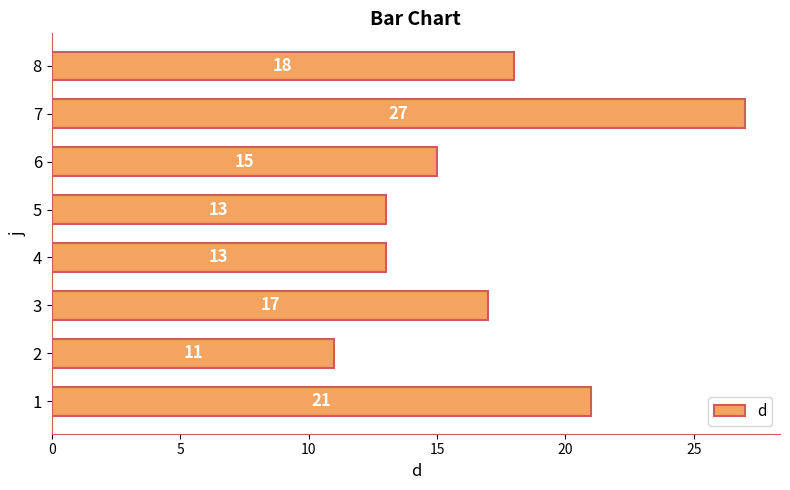

What is the change in value from 1 to 7?

+6